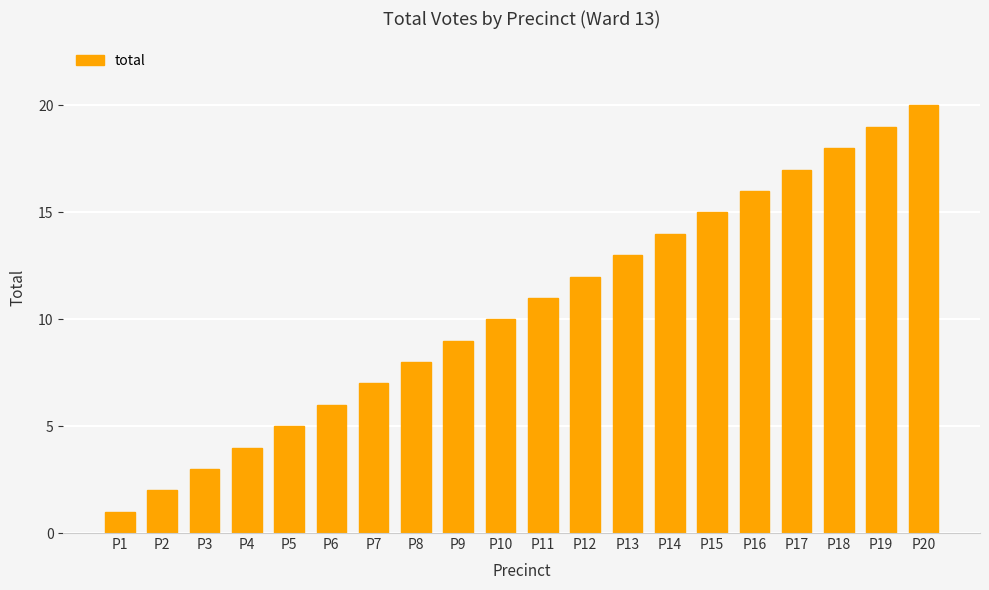

Rank the categories by value from lowest to highest.

P1, P2, P3, P4, P5, P6, P7, P8, P9, P10, P11, P12, P13, P14, P15, P16, P17, P18, P19, P20